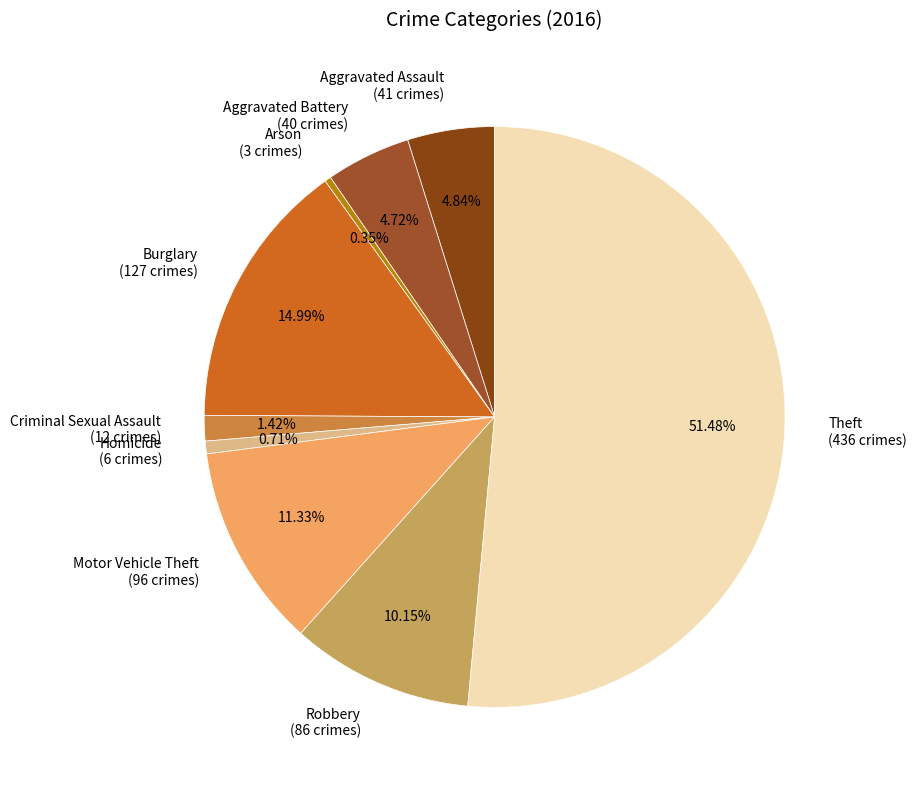

Rank the categories by value from highest to lowest.

Theft, Burglary, Motor Vehicle Theft, Robbery, Aggravated Assault, Aggravated Battery, Criminal Sexual Assault, Homicide, Arson